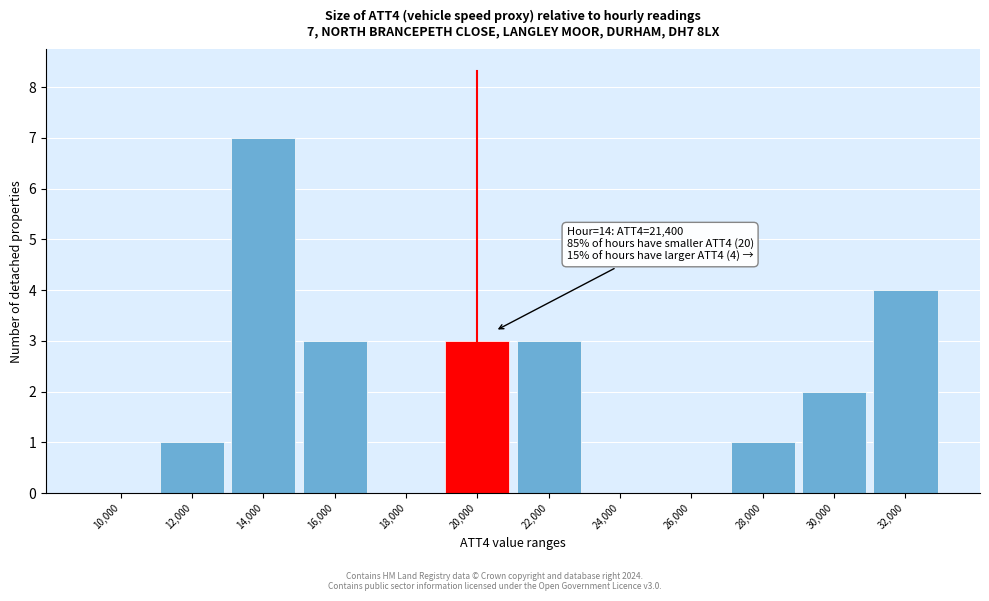

Reading right to left, transcribe all the data shown in this chart.

32,000=4	30,000=2	28,000=1	26,000=0	24,000=0	22,000=3	20,000=3	18,000=0	16,000=3	14,000=7	12,000=1	10,000=0